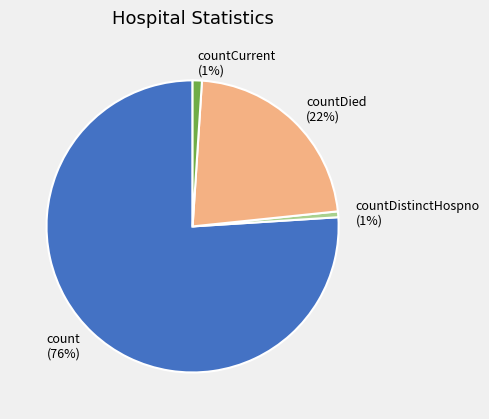

To the nearest percent, what is the difference between the countCurrent and countDied slice percentages?

21%